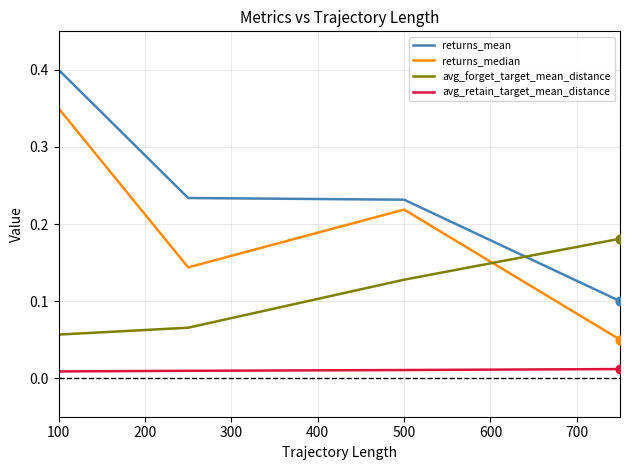

What is the greatest value displayed?

0.4